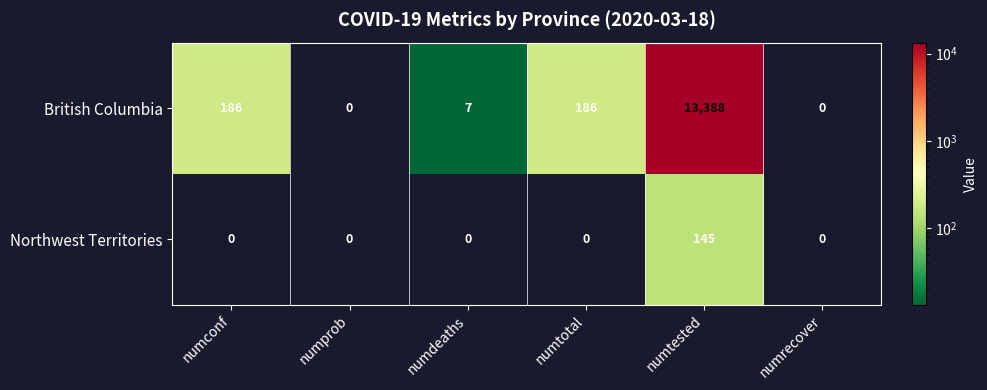

Read the British Columbia value at numconf.

186